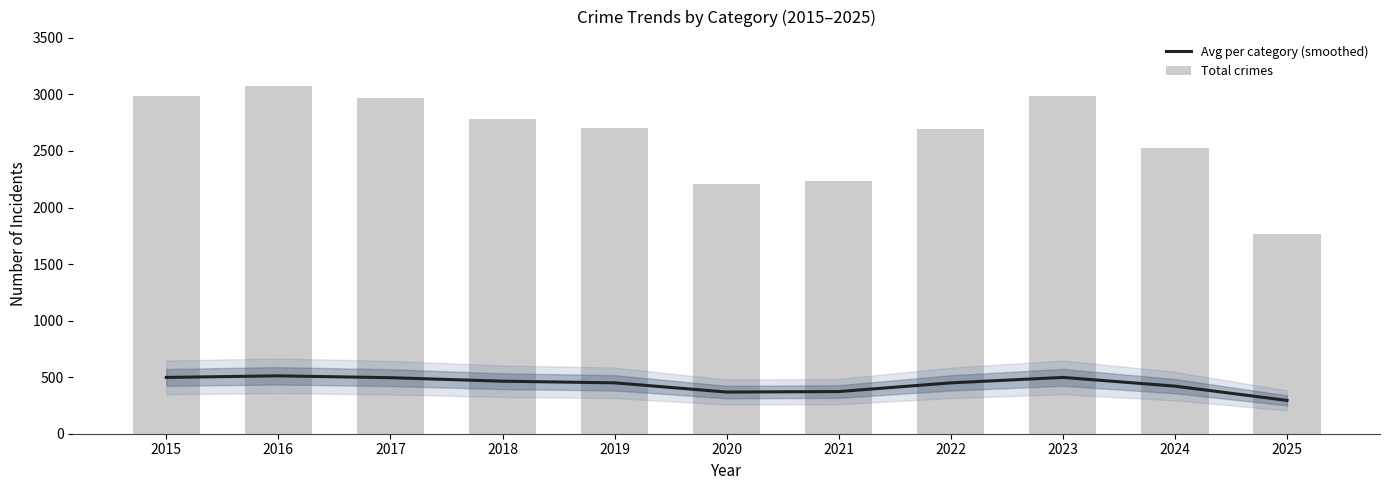

Is it true that Total crimes equals 749.6 at 2018?

False